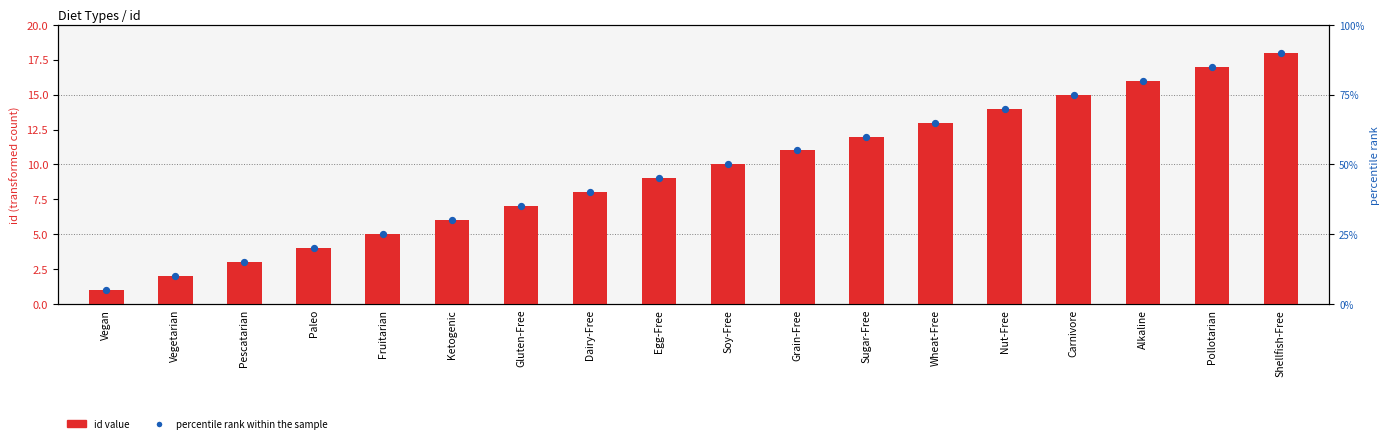

At how many categories does at least one series exceed 1?

17